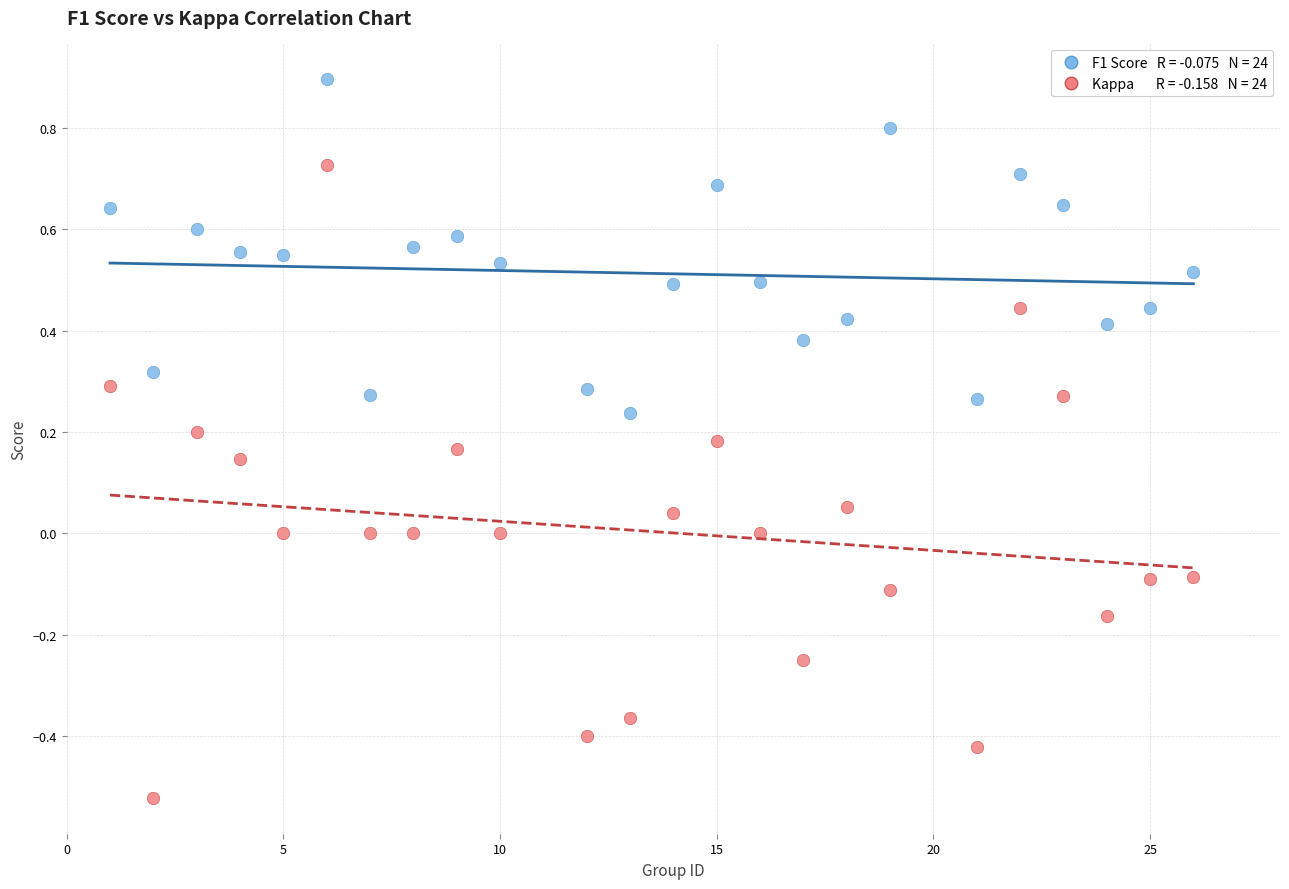

Across all data points, what is the range of Y values (max minus min)?

1.4